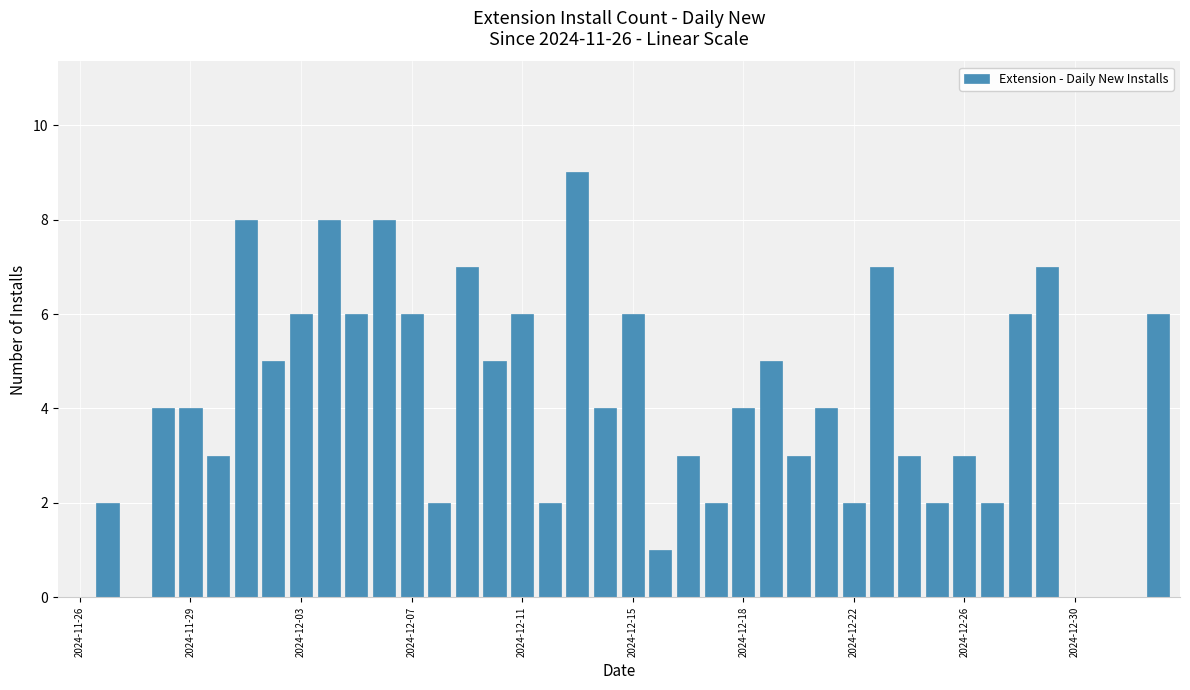

What is the greatest value displayed?

9